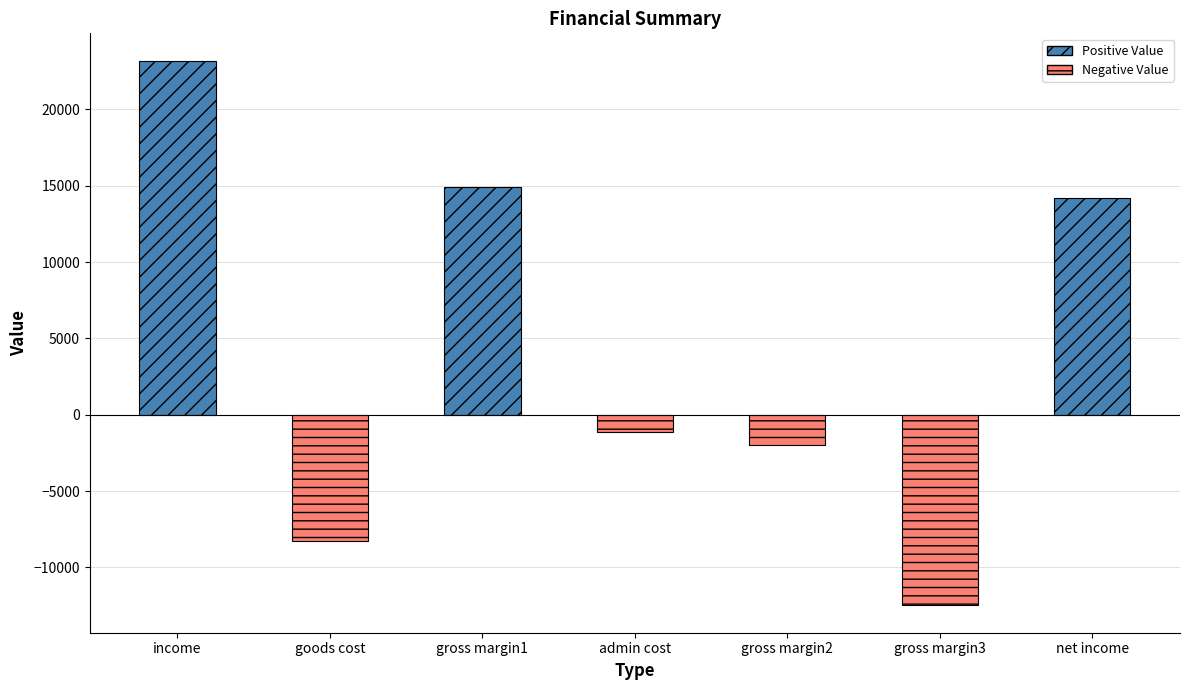

Are the bars horizontal?

No